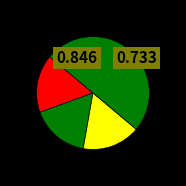

How many slices are in this pie chart?

4